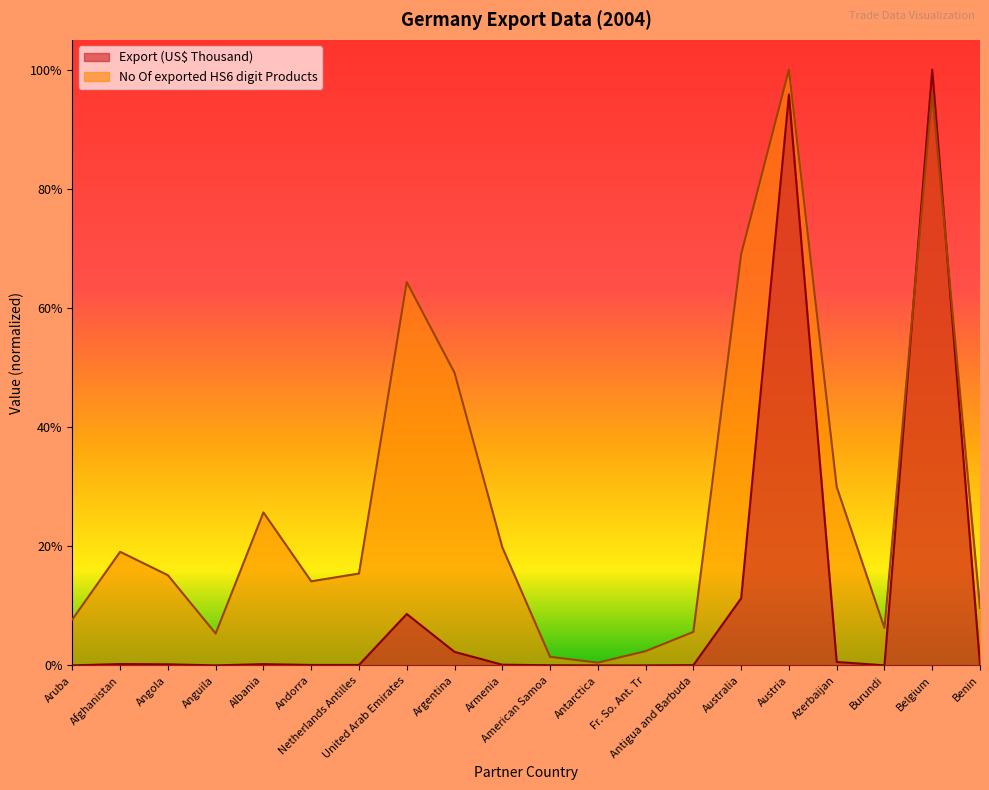

What is the average value of the Export (US$ Thousand) series?

0.1